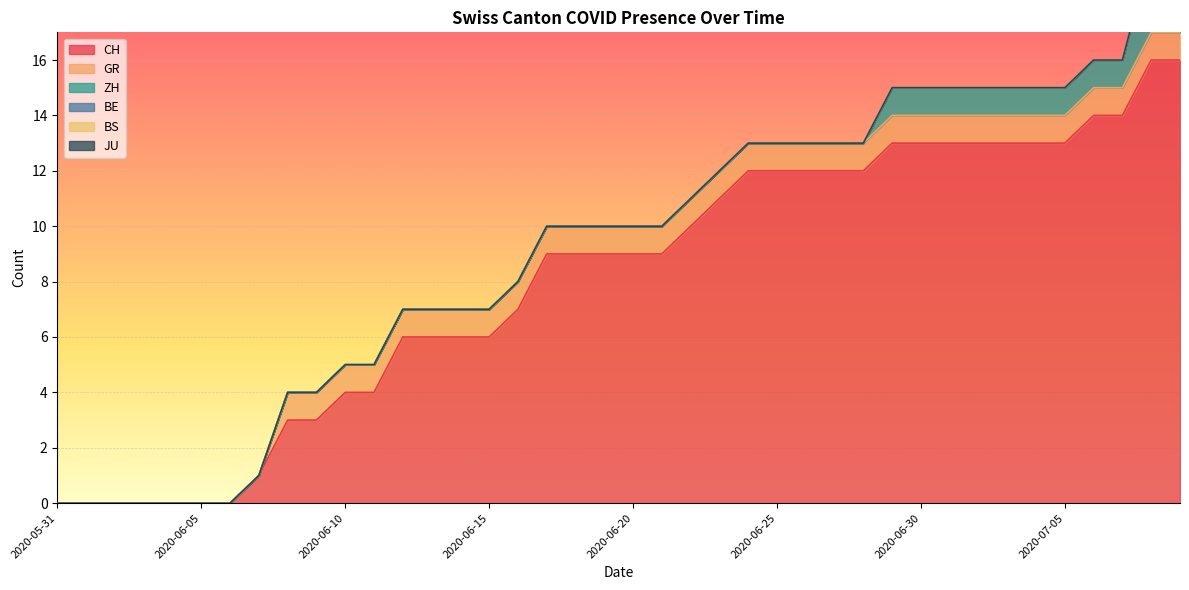

Does the chart display data point markers on the line(s)?

No